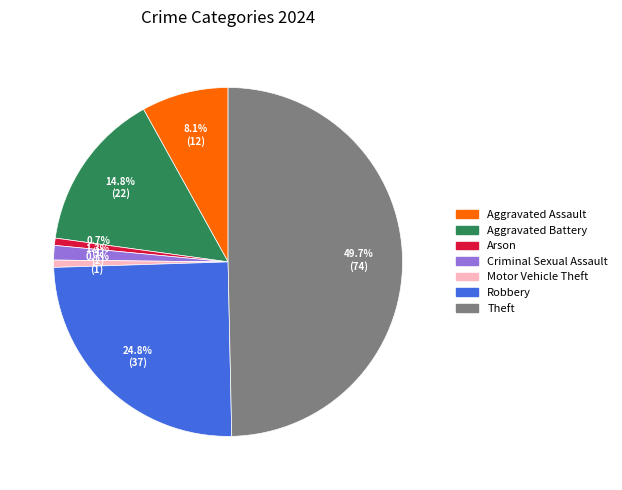

How many segments does this pie chart have?

7